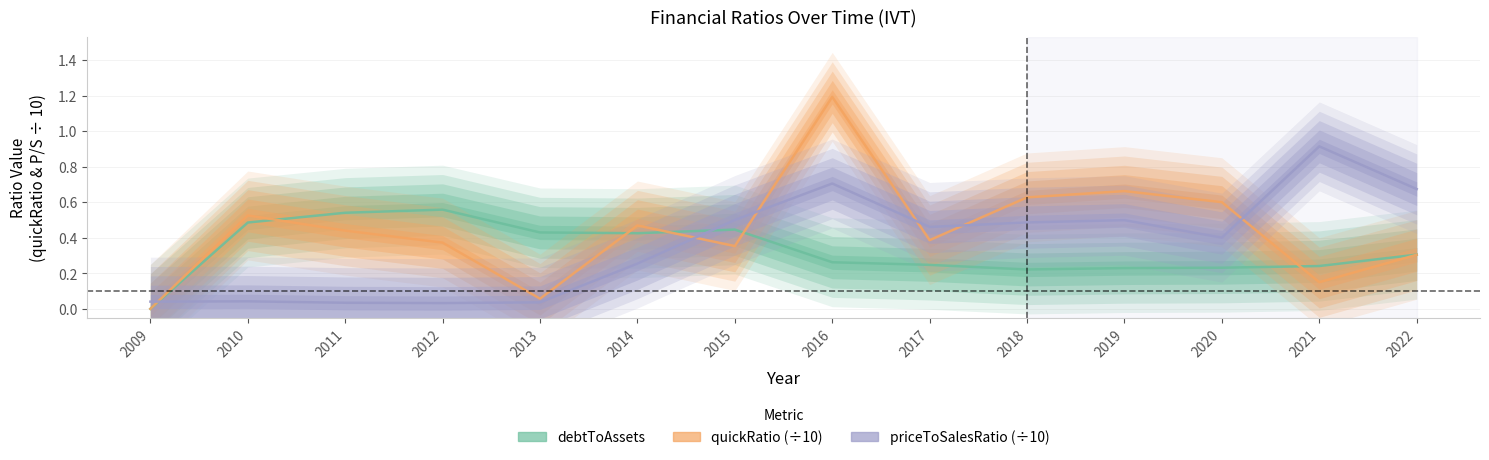

Is the value of debtToAssets at 2017 greater than the value of quickRatio (÷10) at 2014?

No